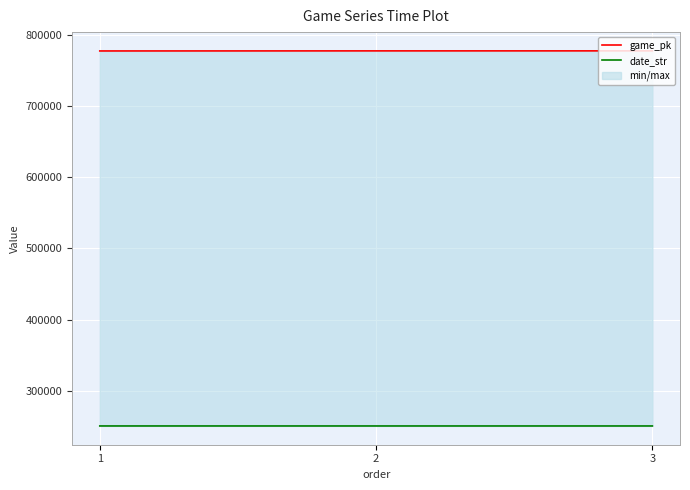

What is the smallest value displayed?

250705